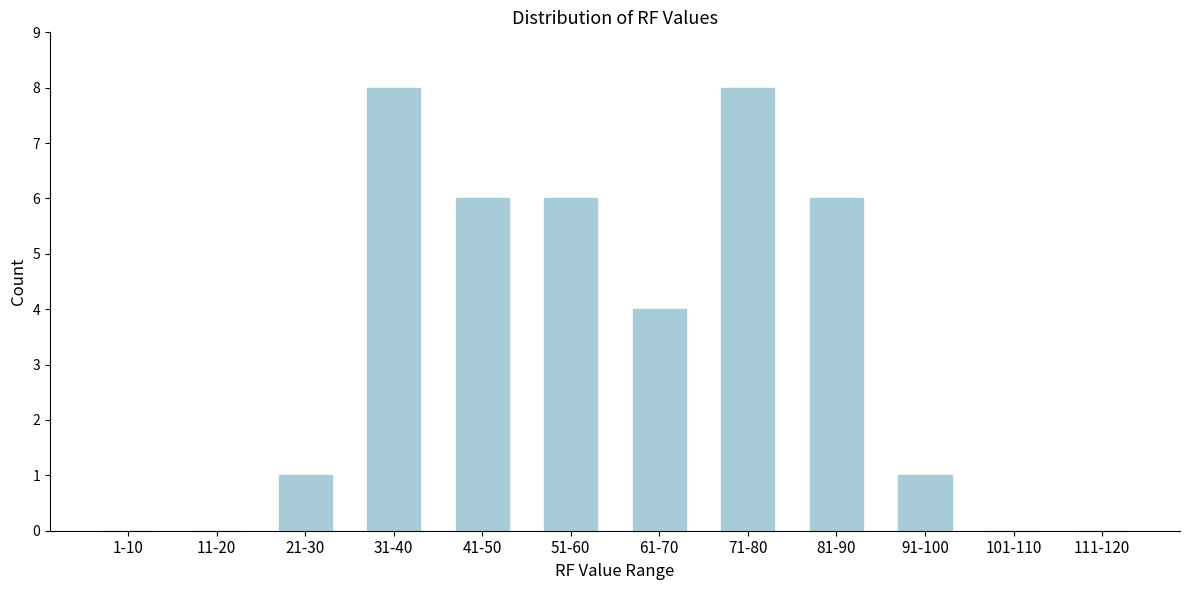

Reading left to right, what are all the values shown in this chart?

1-10=0	11-20=0	21-30=1	31-40=8	41-50=6	51-60=6	61-70=4	71-80=8	81-90=6	91-100=1	101-110=0	111-120=0